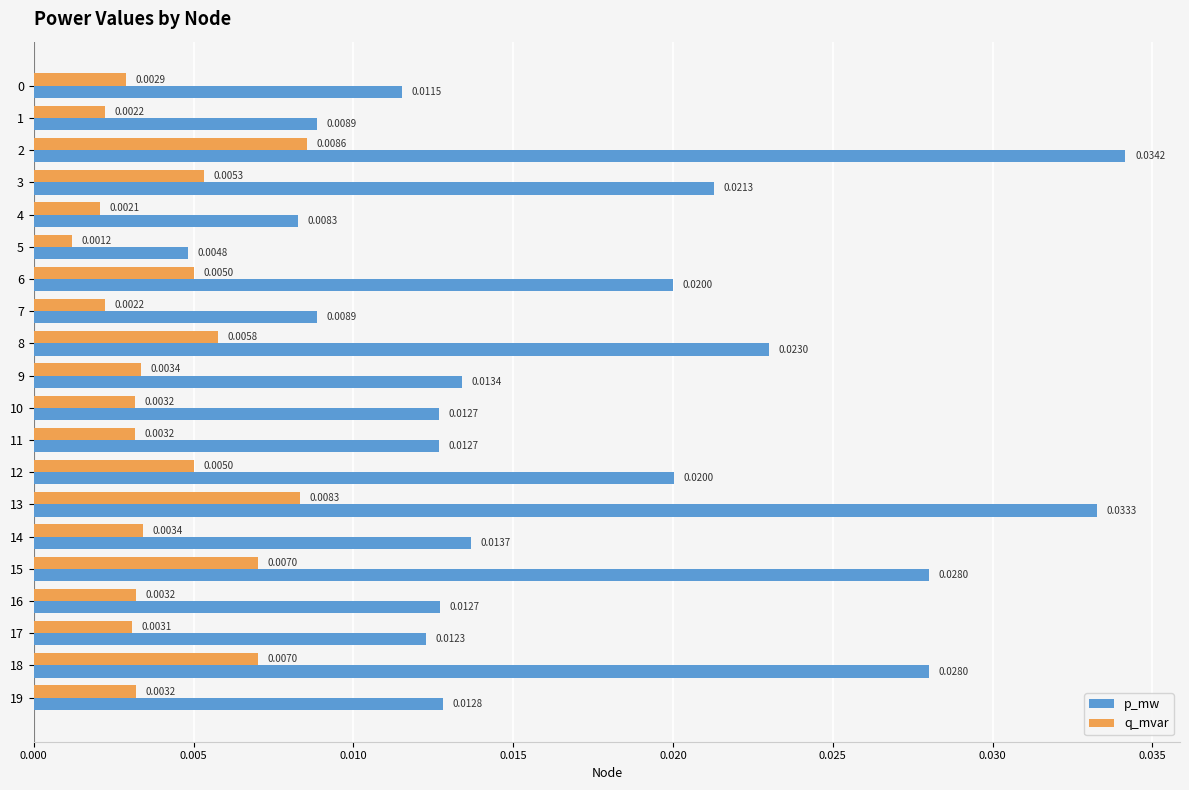

List the series in order of their peak value, highest first.

p_mw, q_mvar